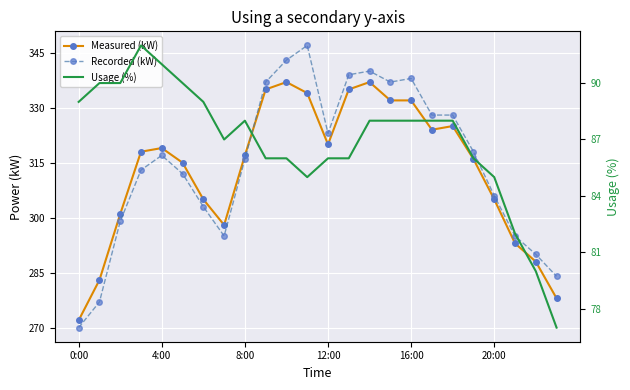

Which series has the widest spread of values?

Recorded (kW)